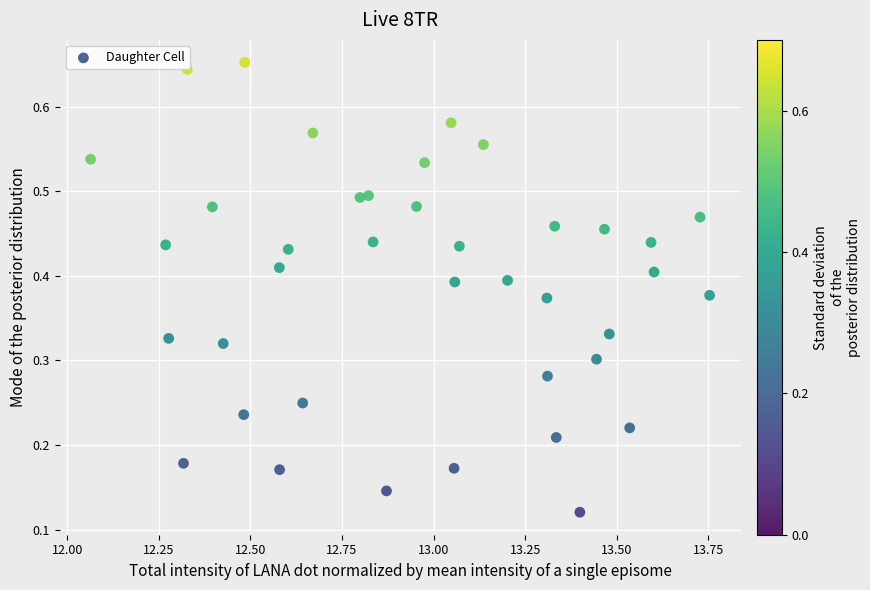

What is the range of X values (max minus min)?

1.7